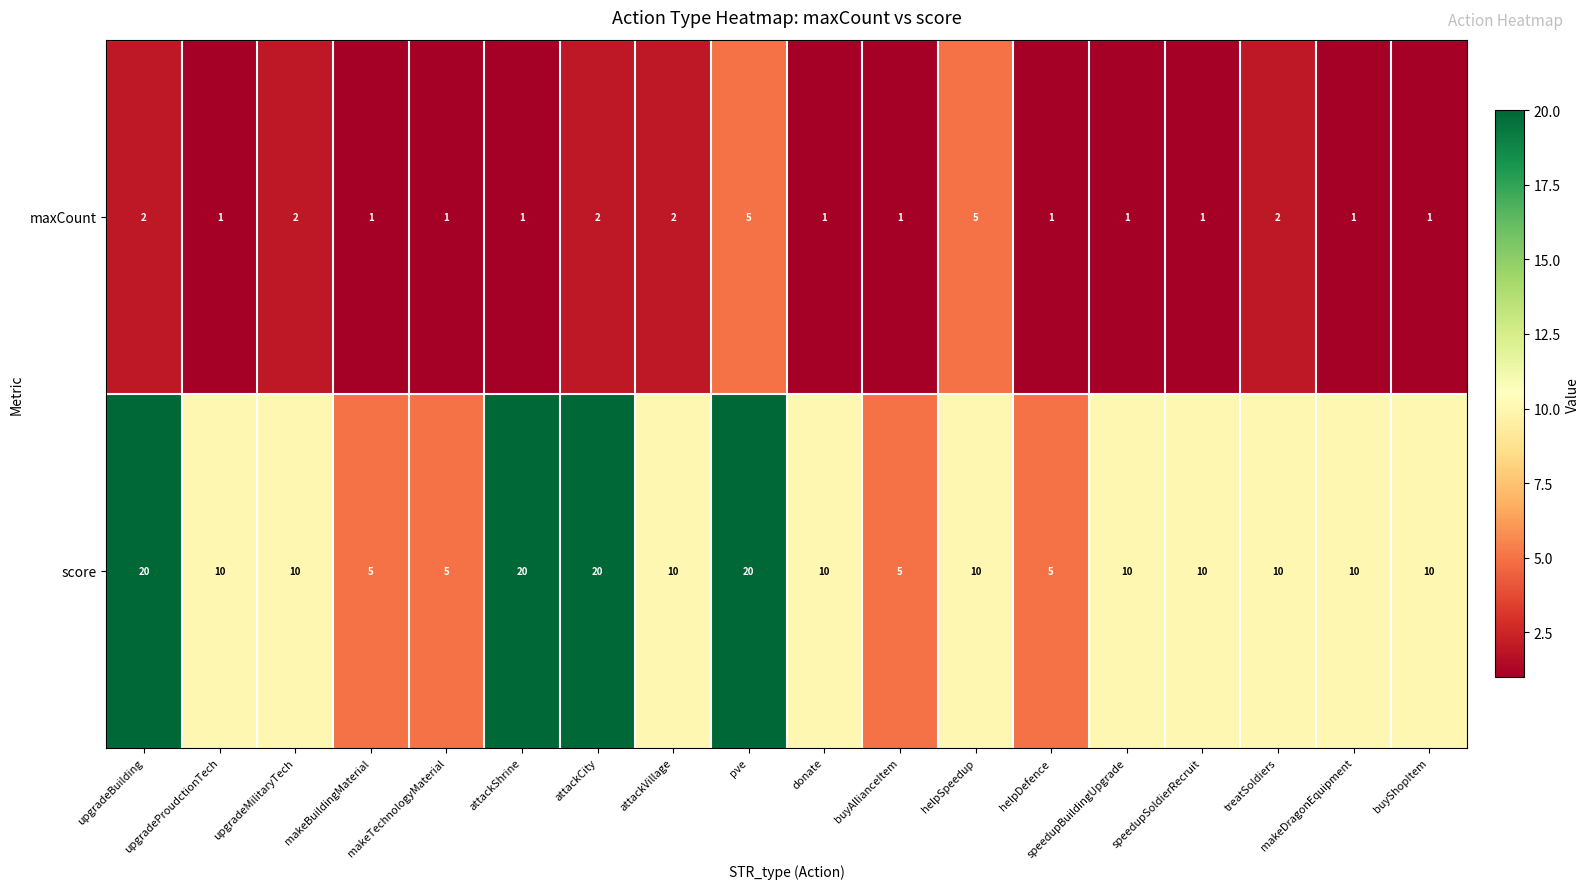

The maxCount series shows 2 at speedupSoldierRecruit. True or false?

False